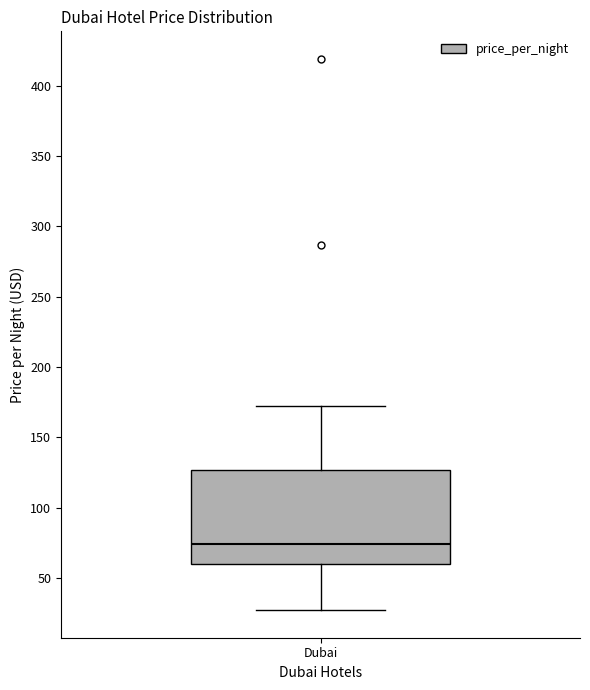

Read this box plot against the y-axis: the position of the median line, the range covered by the box, and the ends of both whiskers. The values are not printed on the chart, so give them approximately, as read against the axis.

median 75, box 60 to 125, whiskers 25 to 170